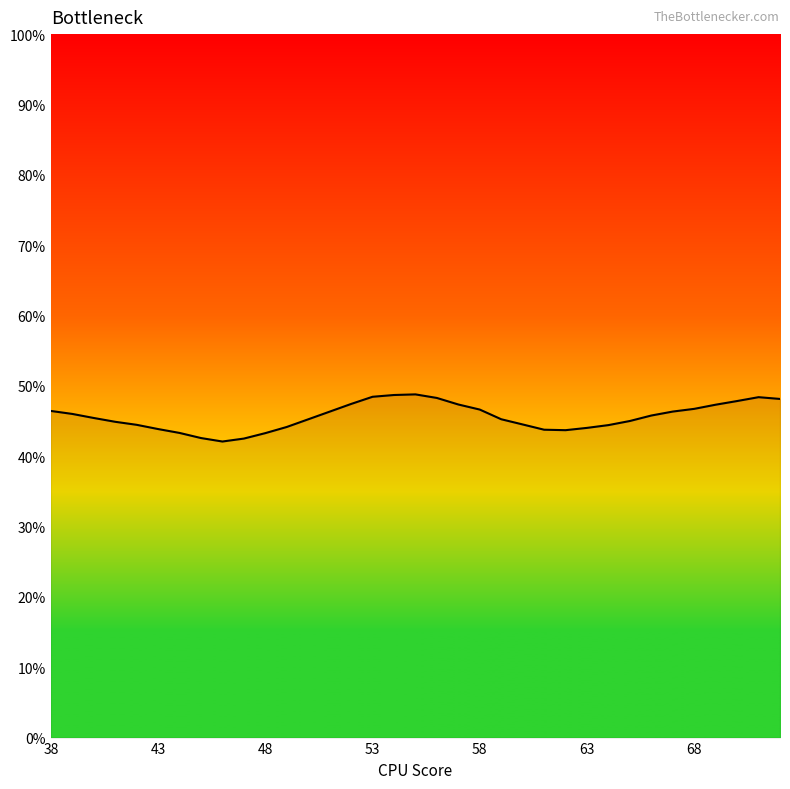

What is the greatest value displayed?

48.8